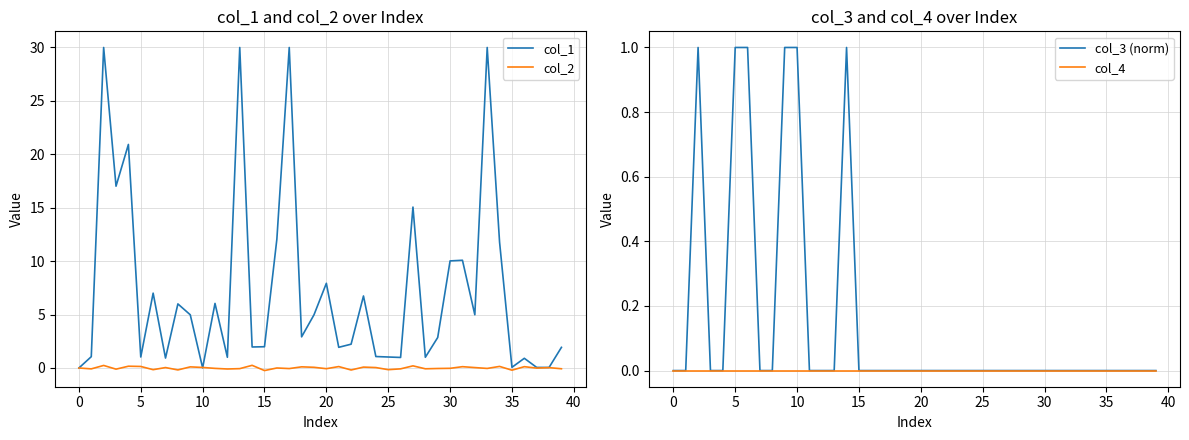

The col_1 series shows 12.4 at 20. True or false?

False